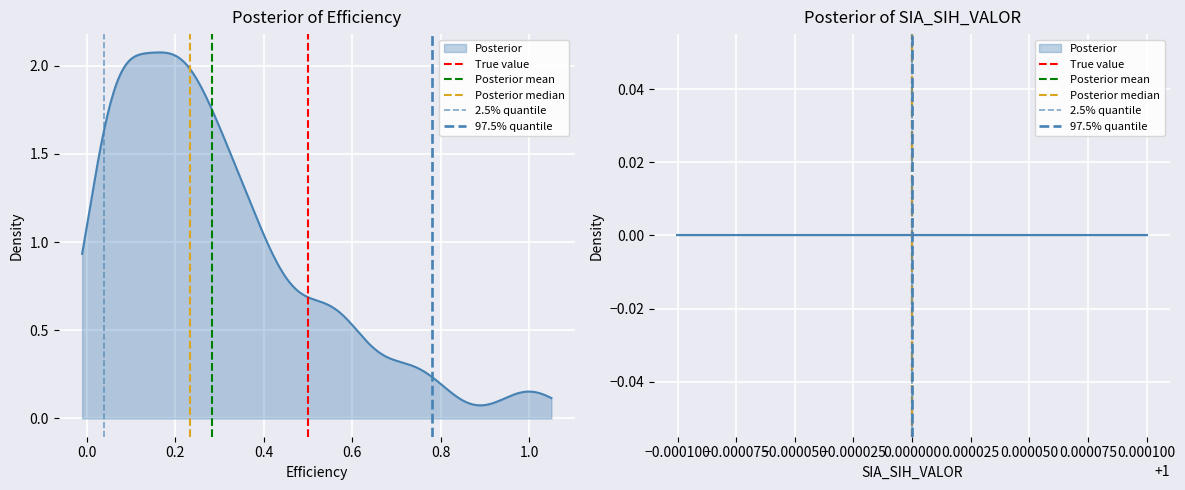

Between −0.2 and 0.0, which series saw the biggest shift?

True value